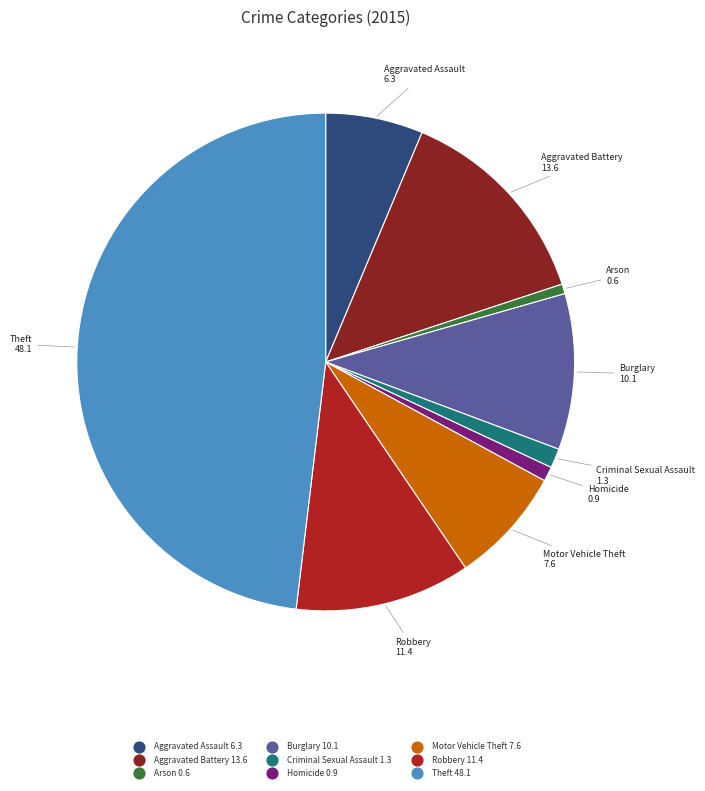

Count the number of slices in the pie.

9